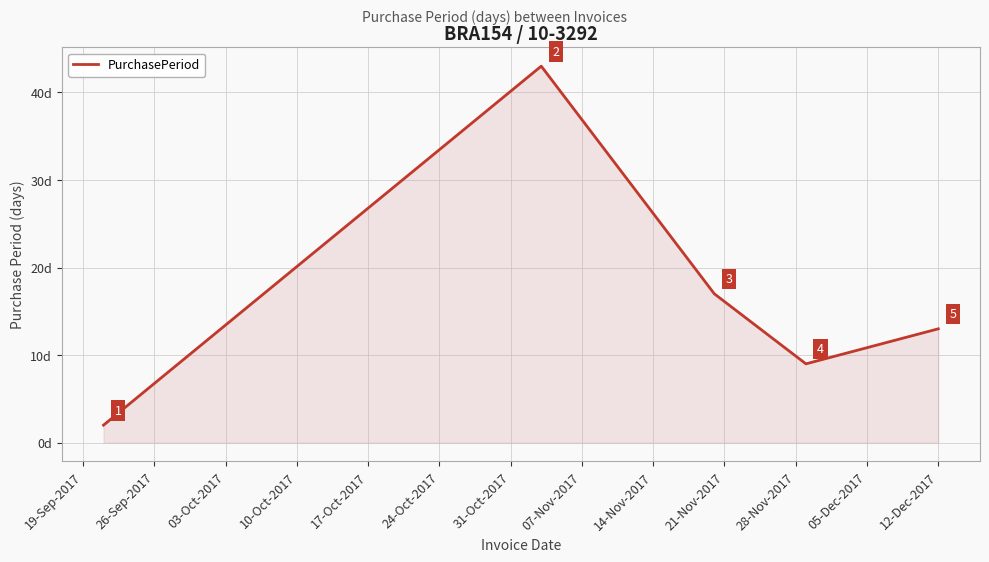

What is the maximum value shown in the chart?

43